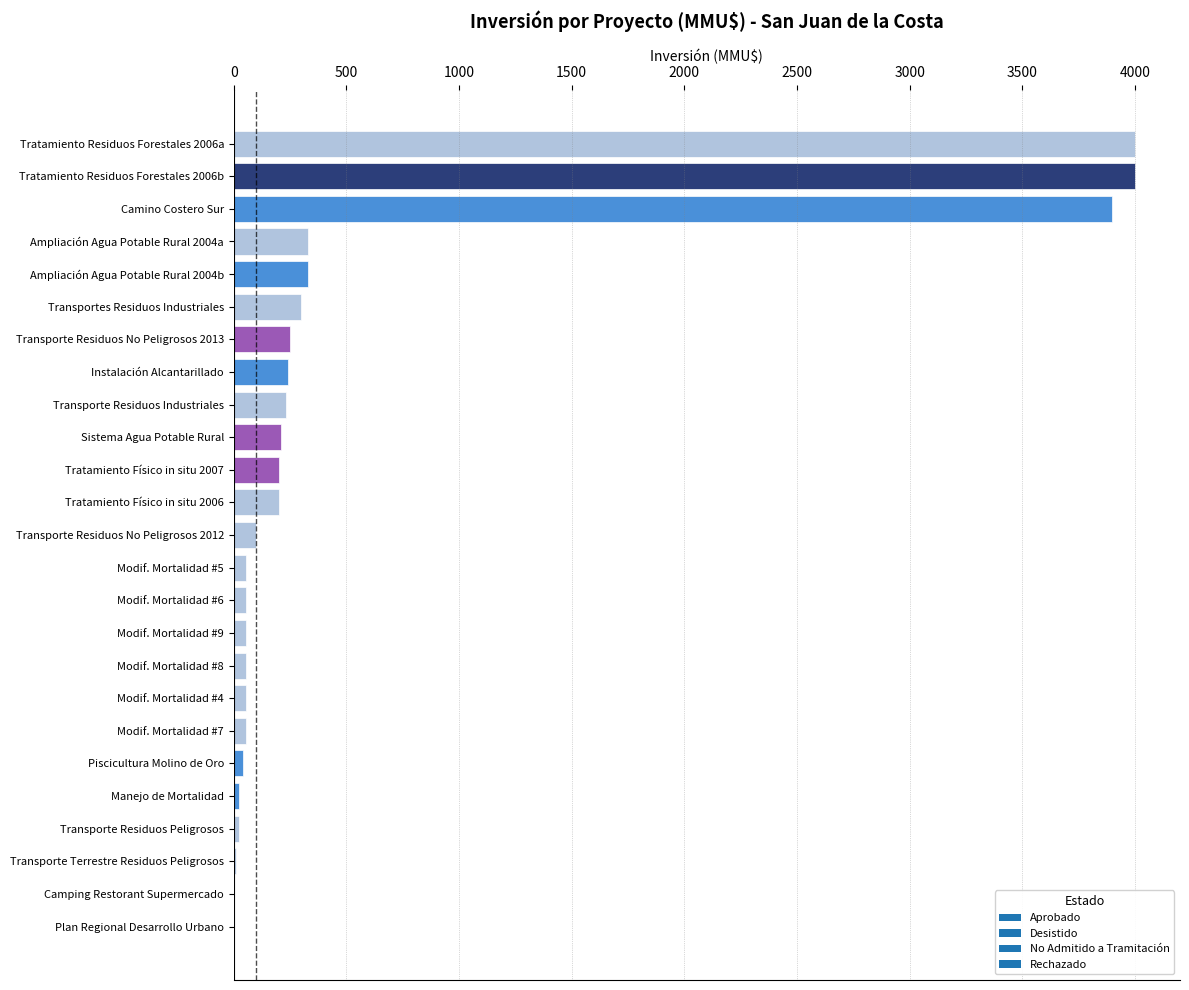

What is the sum of the values at Sistema Agua Potable Rural and Transportes Residuos Industriales?

510